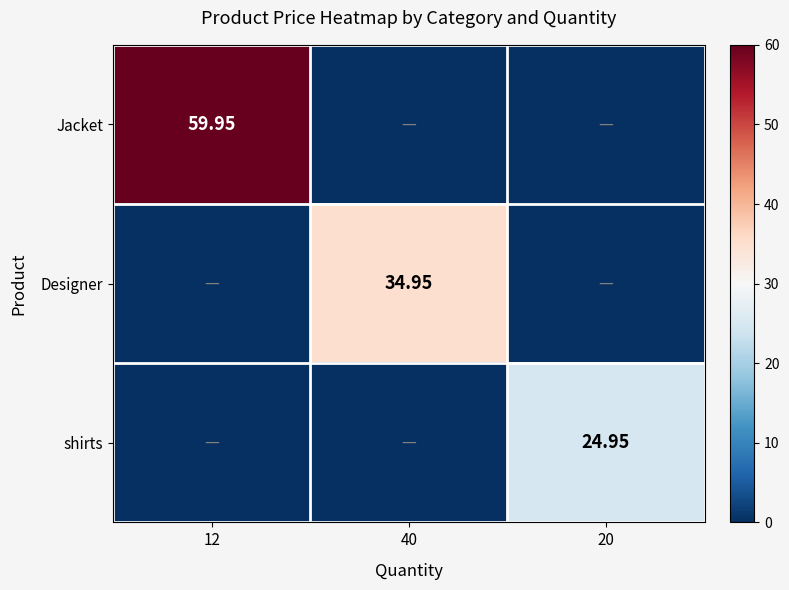

The value of Designer at 40 is 35.0. True or false?

True